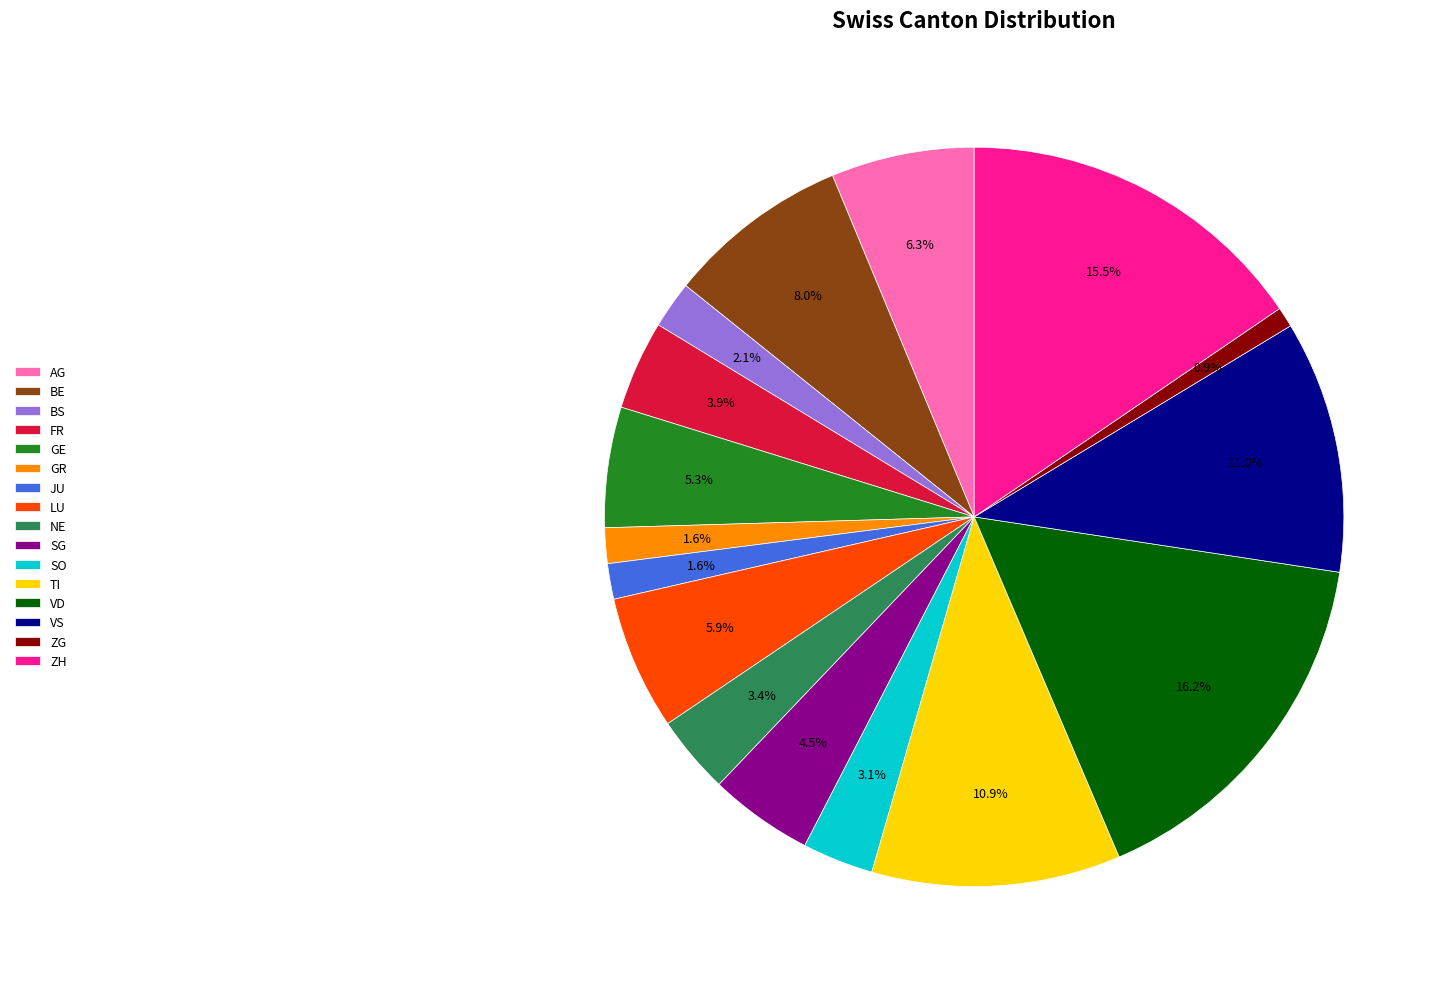

How many slices are in this pie chart?

16